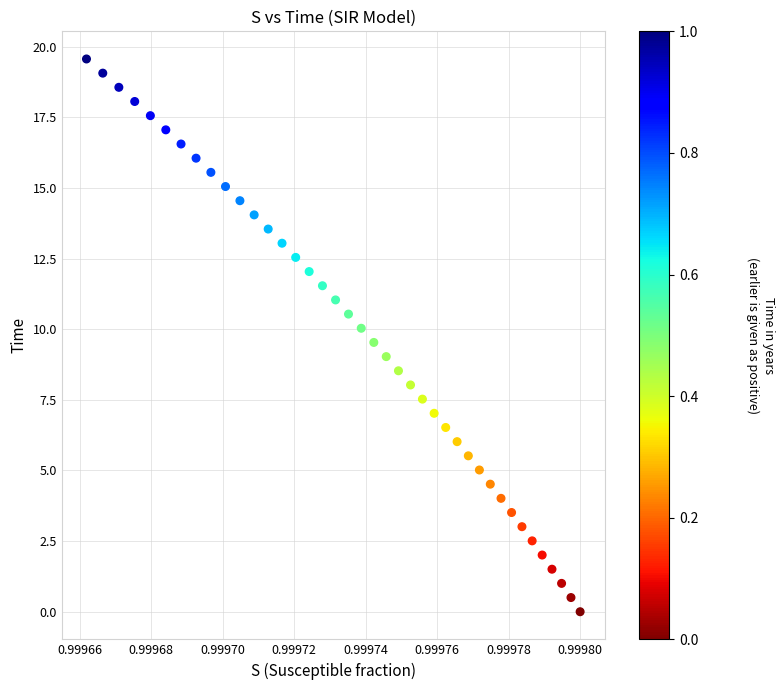

What is the range of Y values (max minus min)?

19.6